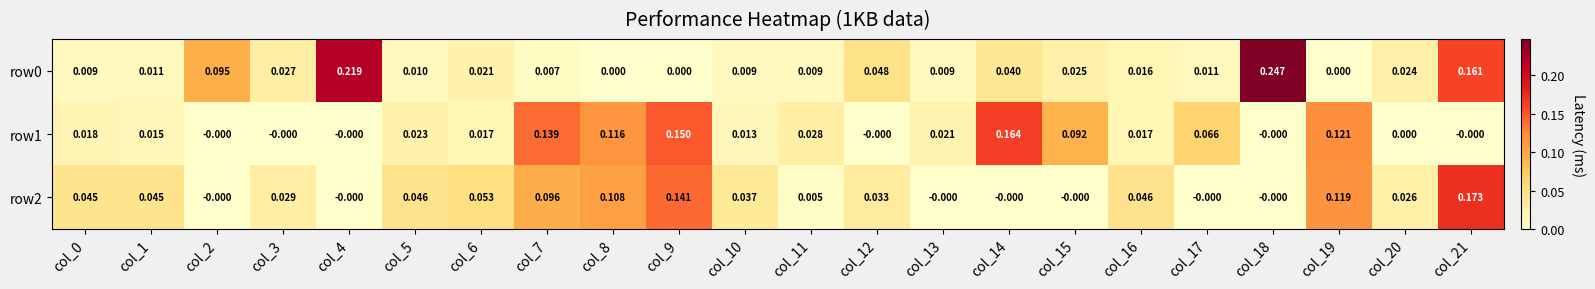

Is the value of row1 at col_11 greater than the value of row2 at col_0?

No